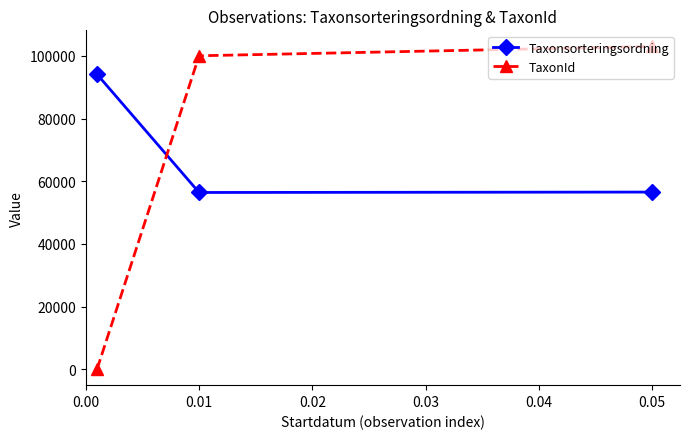

What is the smallest value displayed?

53